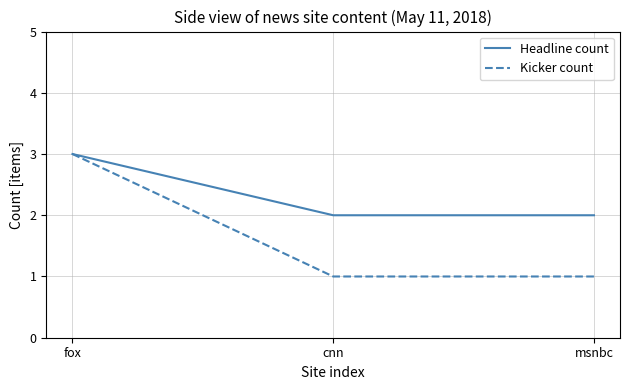

What are all the series names shown in the legend?

Headline count, Kicker count